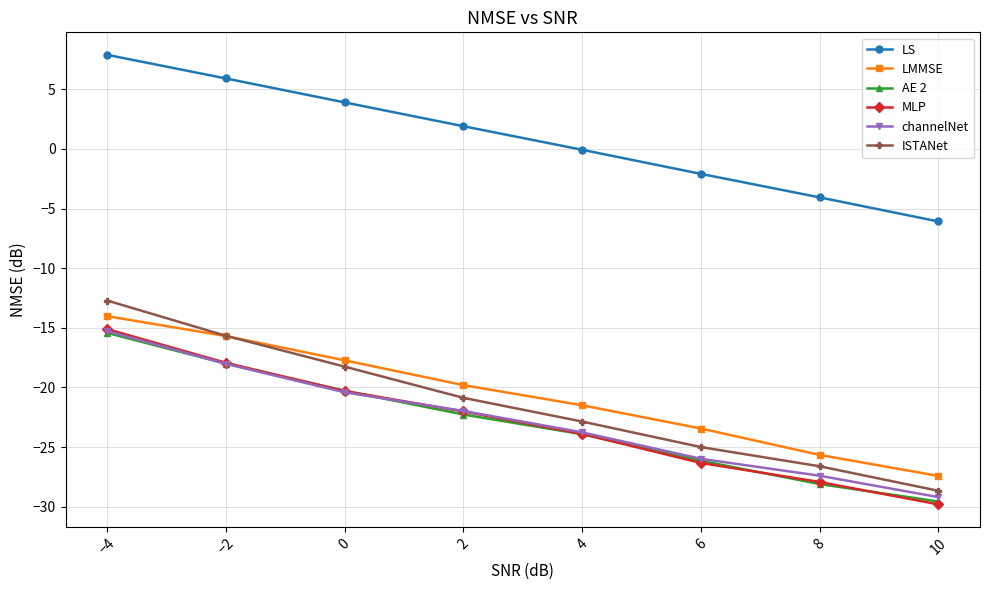

True or false: channelNet has a value of -7.9 at 10.

False